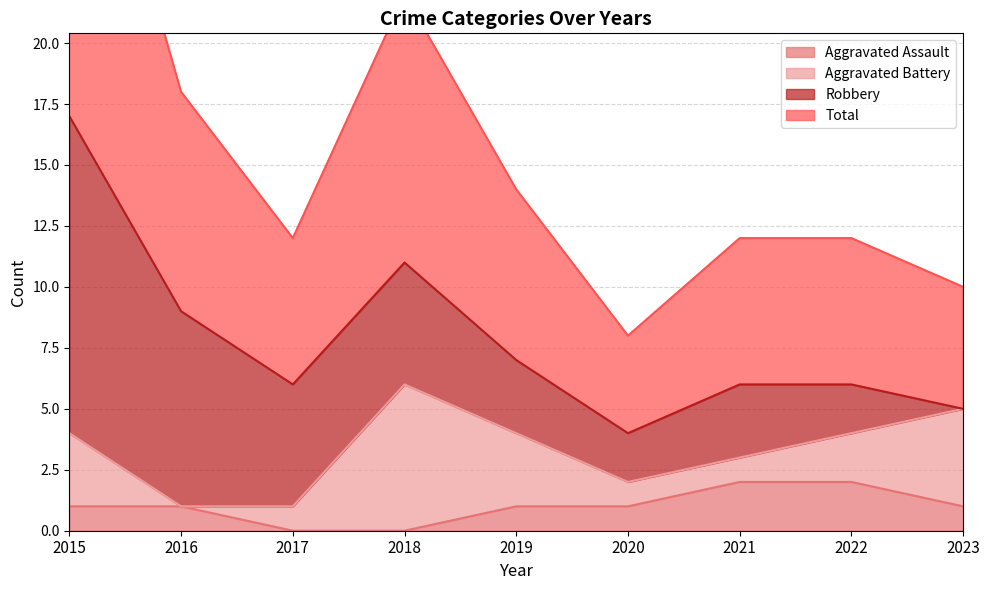

How many categories are shown in the chart?

9